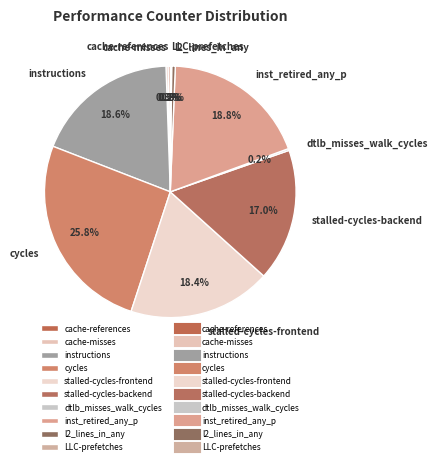

How much of the chart is everything except stalled-cycles-frontend?

81.6%